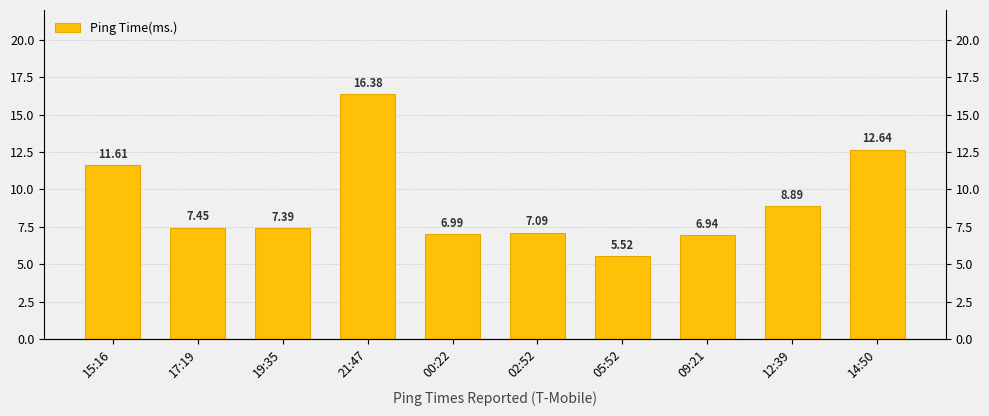

What is the ratio of the value at 00:22 to the value at 19:35?

0.9